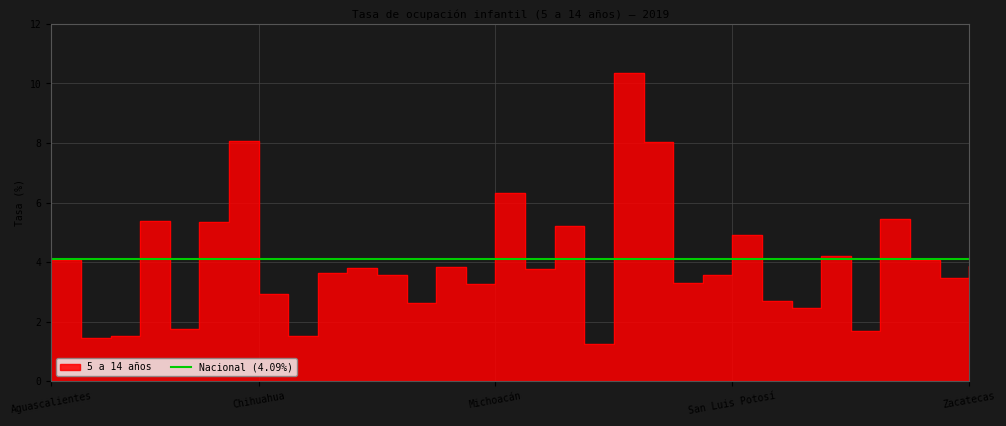

Reading left to right, extract all data points from this chart.

Aguascalientes=4.1	Baja California=1.4	Baja California Sur=1.5	Campeche=5.4	Coahuila=1.8	Colima=5.4	Chiapas=8.1	Chihuahua=2.9	Ciudad de México=1.5	Durango=3.6	Guanajuato=3.8	Guerrero=3.6	Hidalgo=2.6	Jalisco=3.8	México=3.3	Michoacán=6.3	Morelos=3.8	Nayarit=5.2	Nuevo León=1.2	Oaxaca=10.4	Puebla=8.0	Querétaro=3.3	Quintana Roo=3.6	San Luis Potosí=4.9	Sinaloa=2.7	Sonora=2.4	Tabasco=4.2	Tamaulipas=1.7	Tlaxcala=5.4	Veracruz=4.1	Yucatán=3.5	Zacatecas=3.9